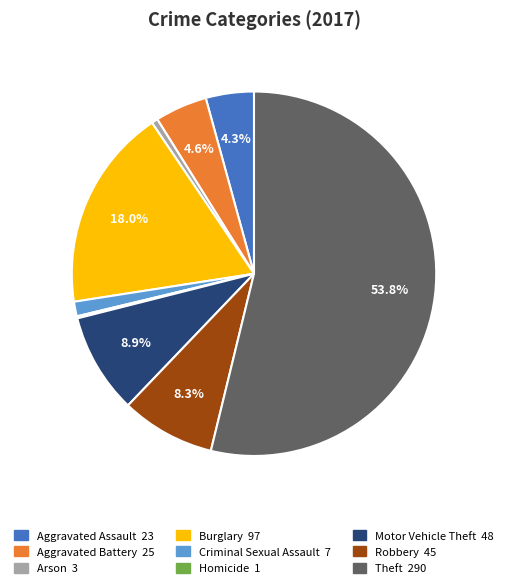

Is it true that Robbery is 8% of the pie?

True